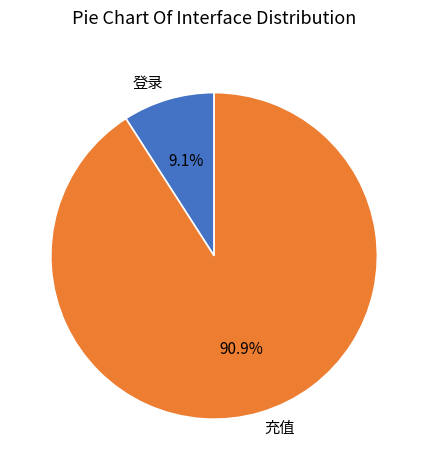

To the nearest percent, what portion does 充值 represent?

91%